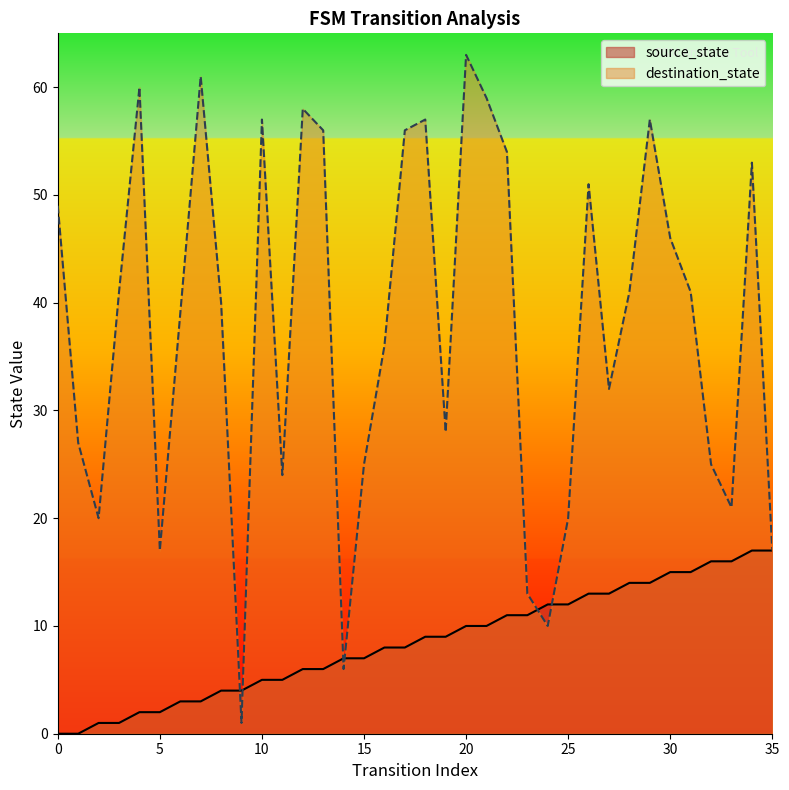

What is the sum of the destination_state values at 20 and 14?

69